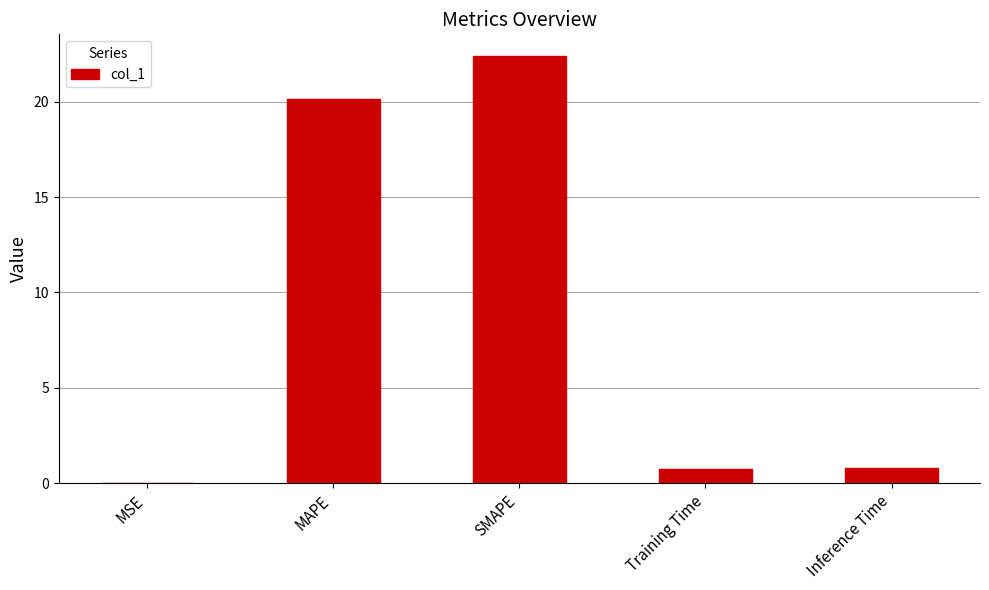

Which has a higher value, MAPE or SMAPE?

SMAPE